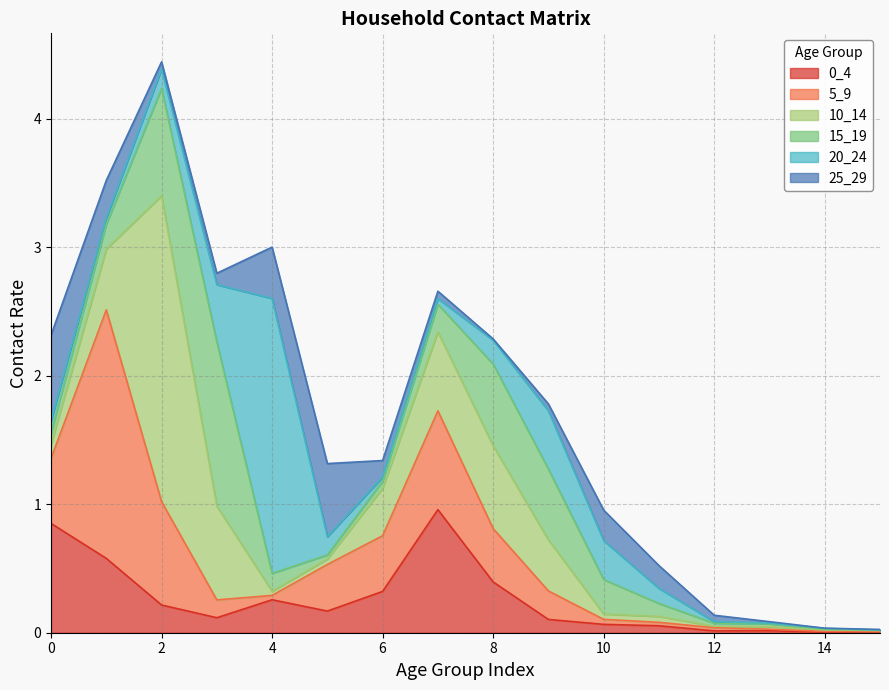

What is the approximate value of 5_9 at 6?

0.4